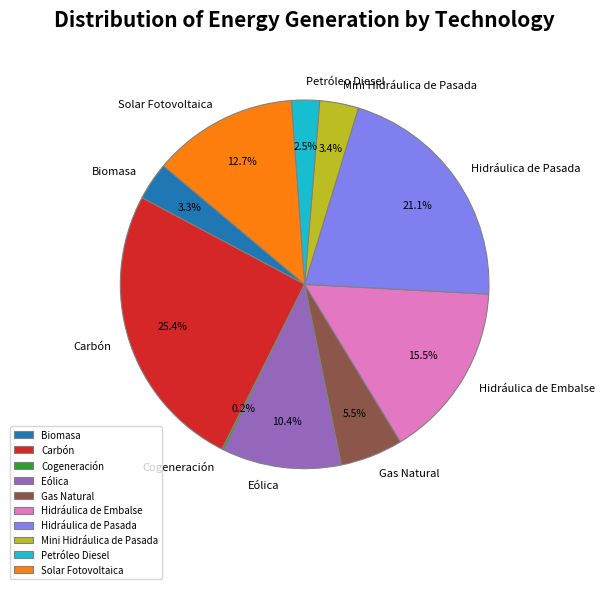

Is there any slice that represents more than half of the pie?

No